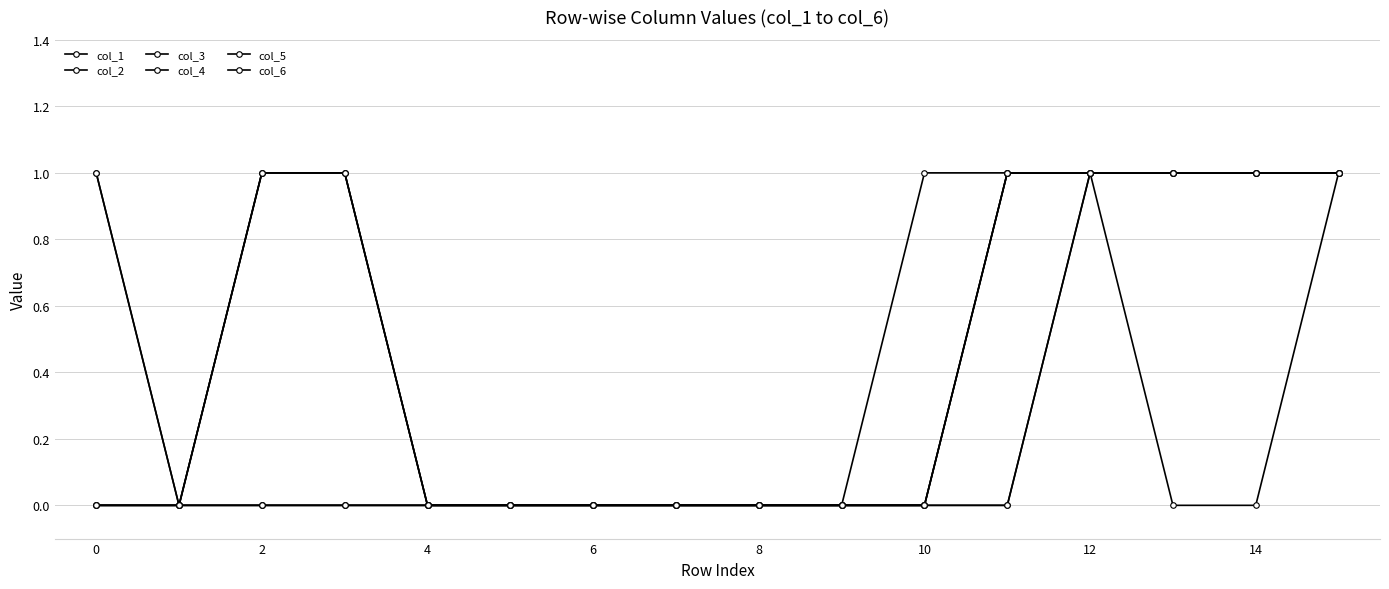

Does the chart have visible grid lines?

Yes